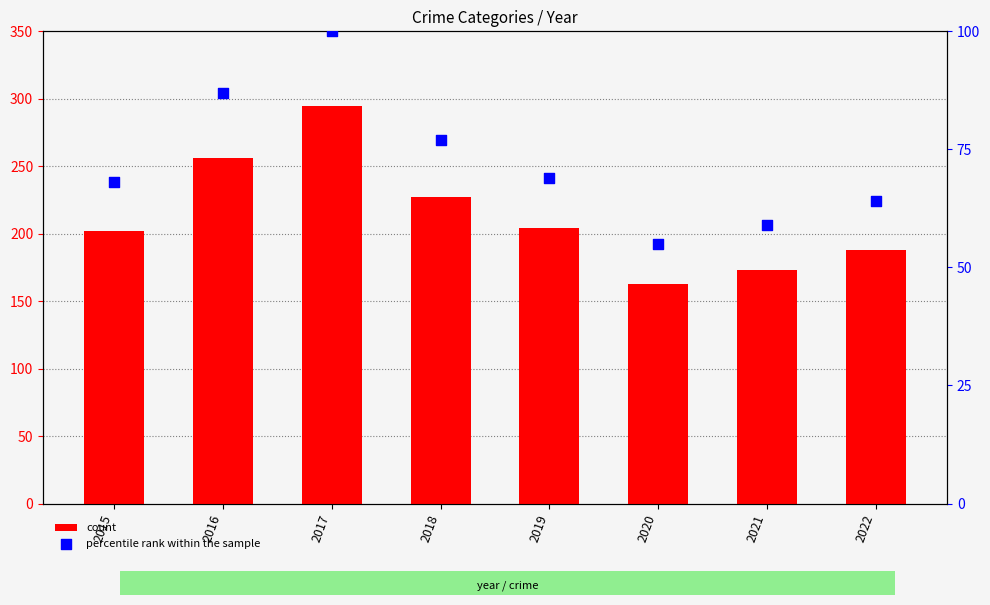

At which category is the sum across all series the highest?

2017